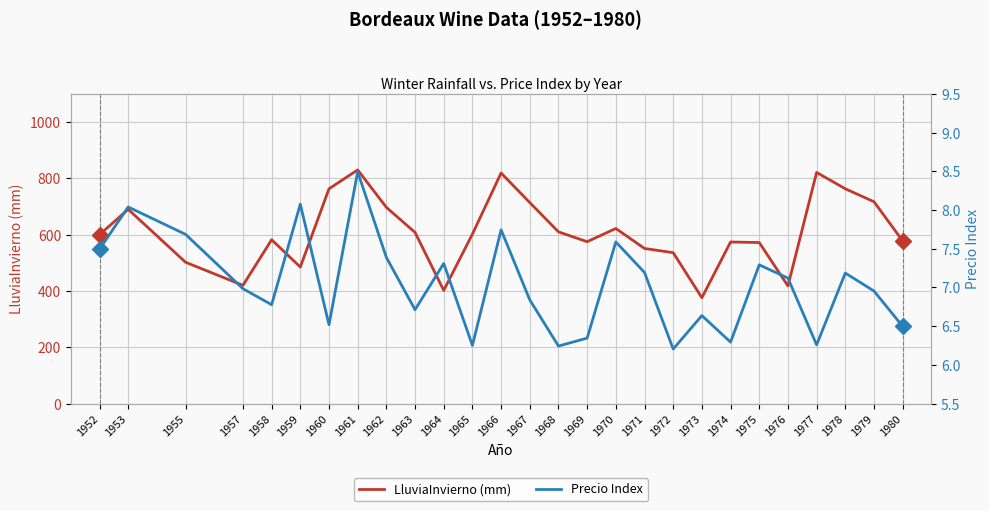

What is the value of the LluviaInvierno (mm) point at the 20th from the left?

376.0